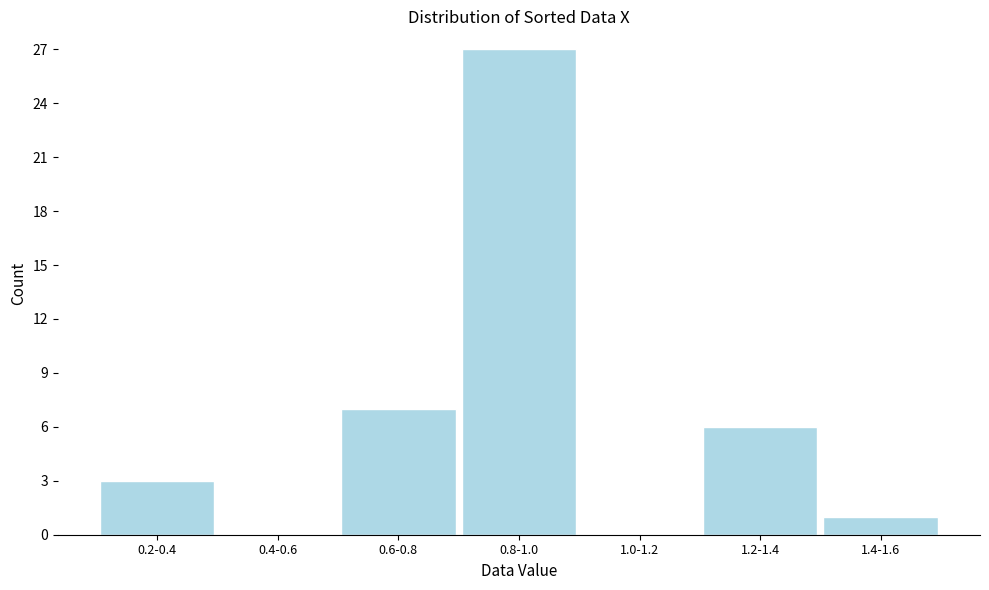

Reading left to right, transcribe all the data shown in this chart.

0.2-0.4=3	0.4-0.6=0	0.6-0.8=7	0.8-1.0=27	1.0-1.2=0	1.2-1.4=6	1.4-1.6=1